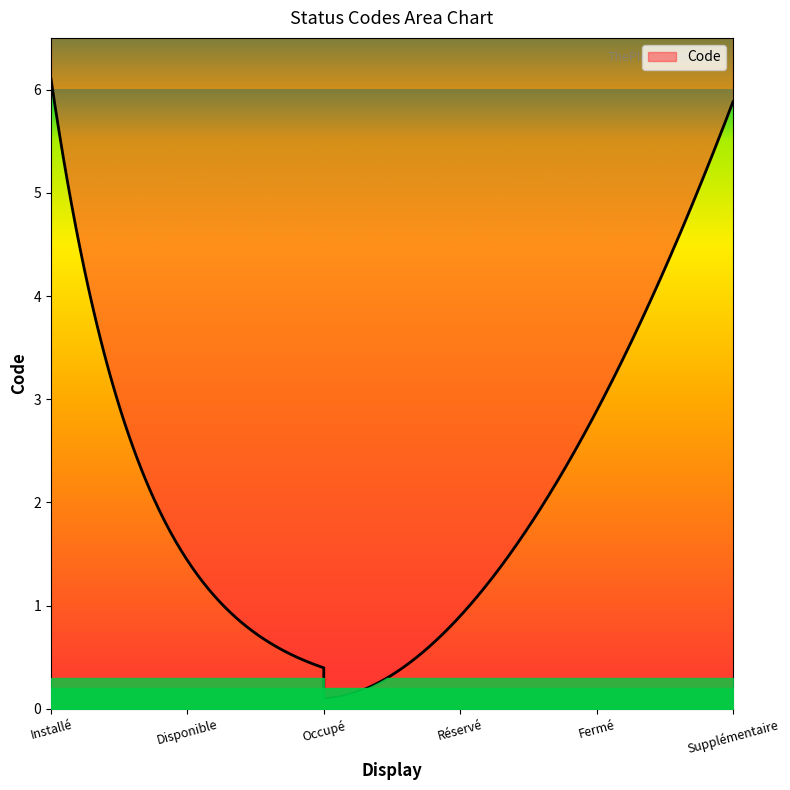

How many values exceed 4?

2